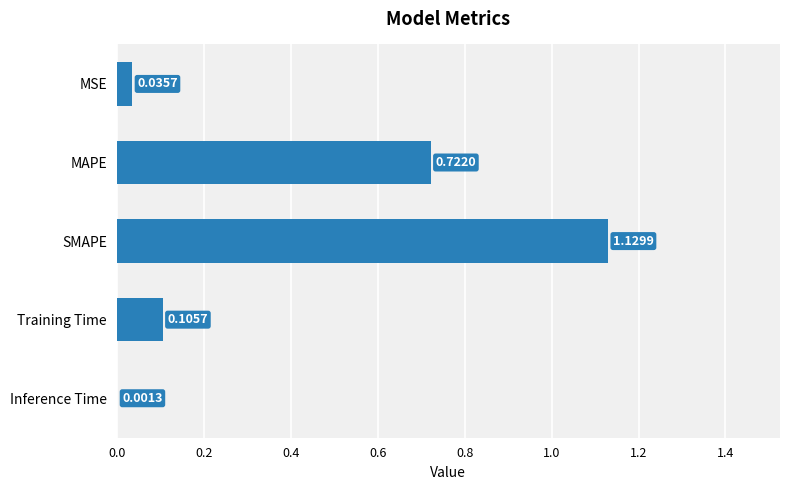

Where is the data nearest to the value 0?

Inference Time